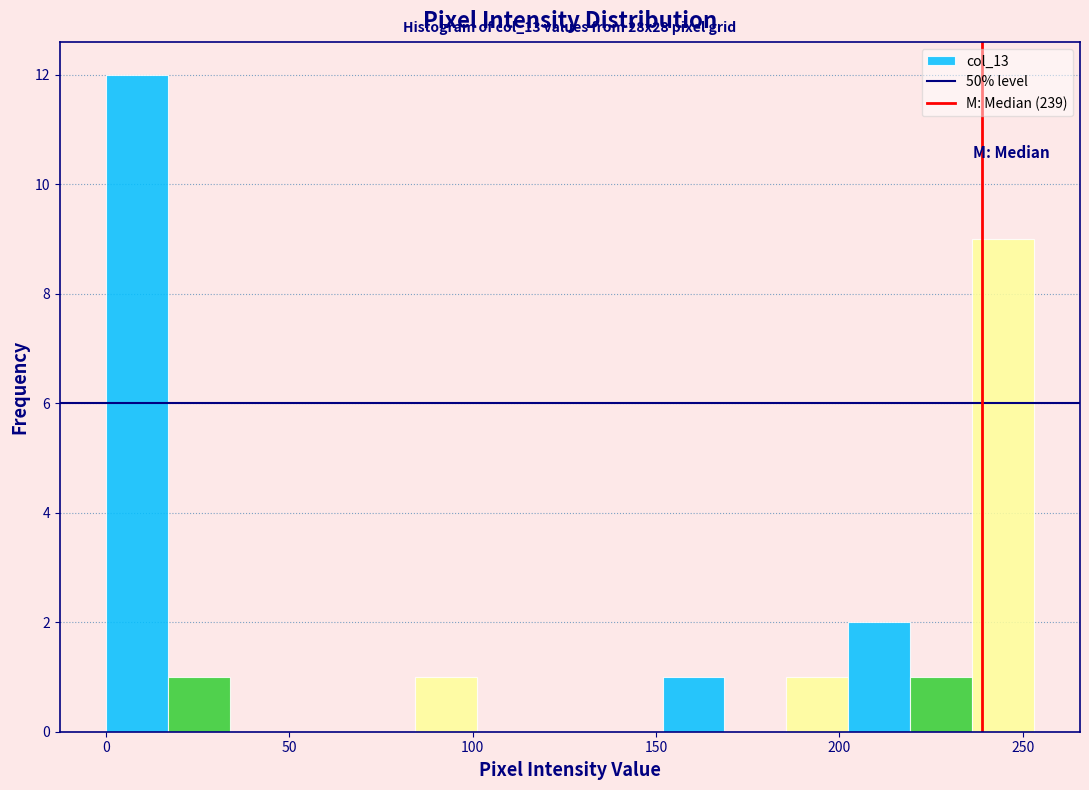

Read against the x-axis, roughly where is the centre of the tallest bar?

10